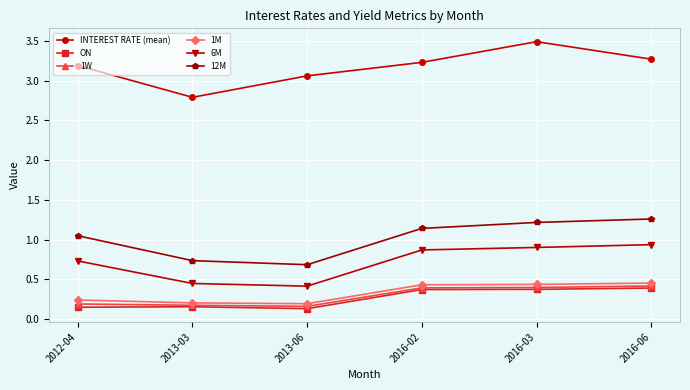

What is the difference between the highest and lowest values at 2013-03?

2.6